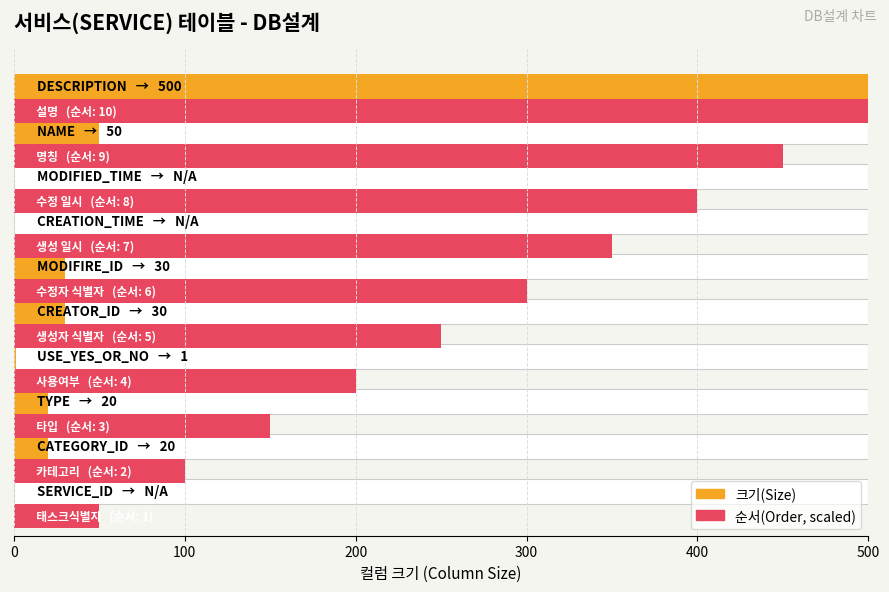

At 400, list the series in order from smallest to largest.

크기(Size), 순서(Order, scaled)